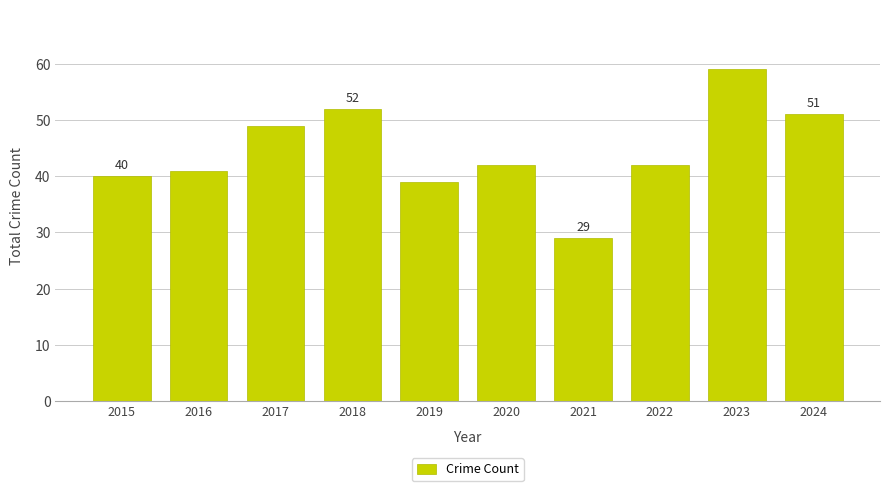

Which has a higher value, 2018 or 2021?

2018